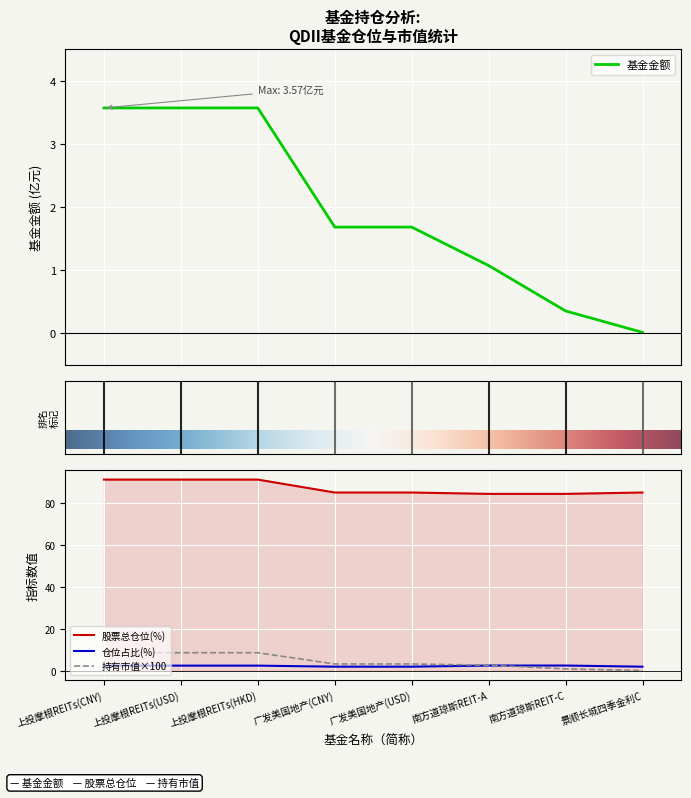

True or false: 基金金额 and 持有市值(亿元) cross at least once.

False